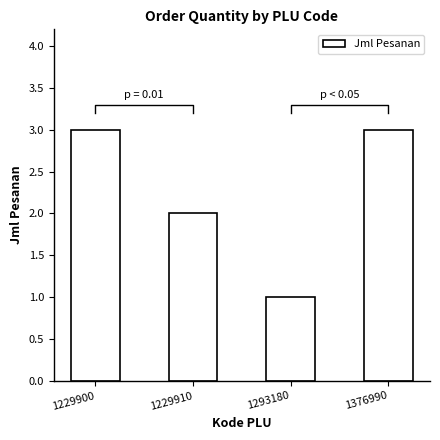

Read the value at 1293180.

1